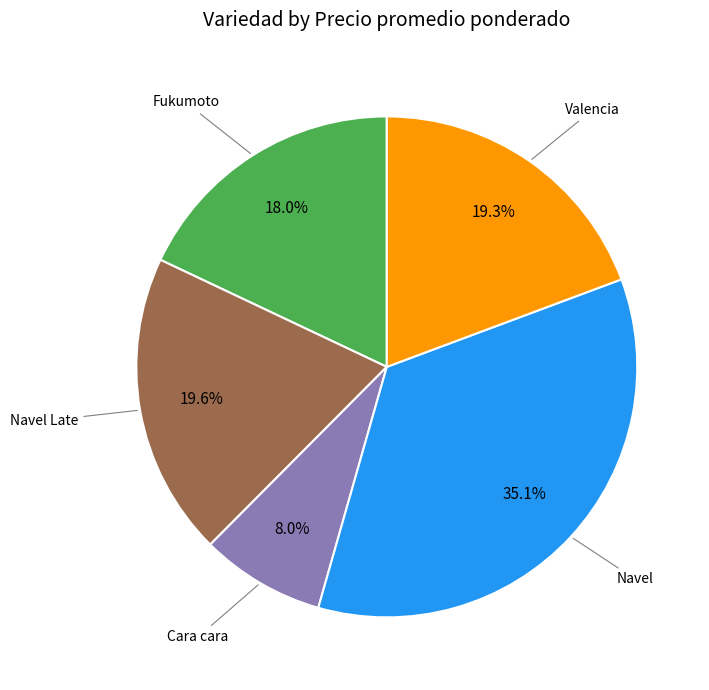

How many segments does this pie chart have?

5